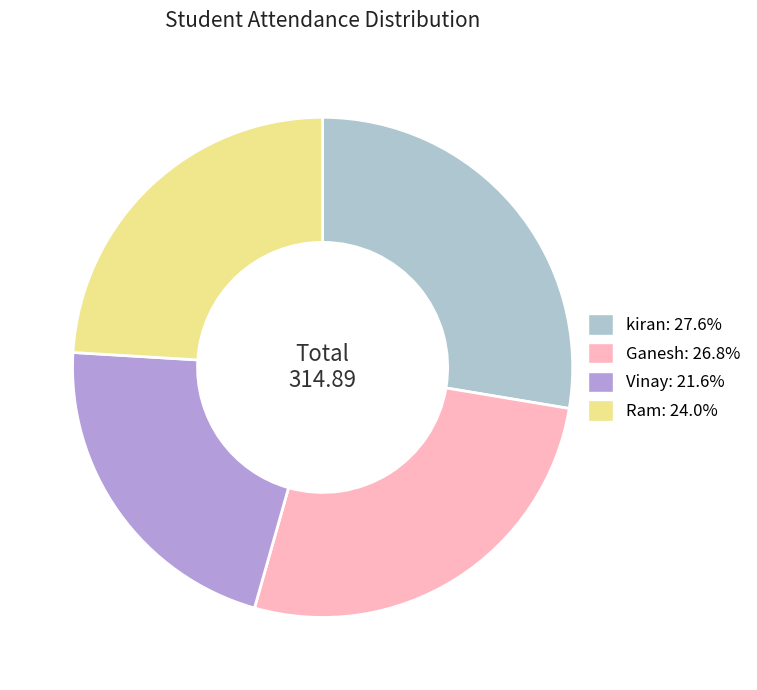

Rank the categories by value from highest to lowest.

kiran, Ganesh, Ram, Vinay